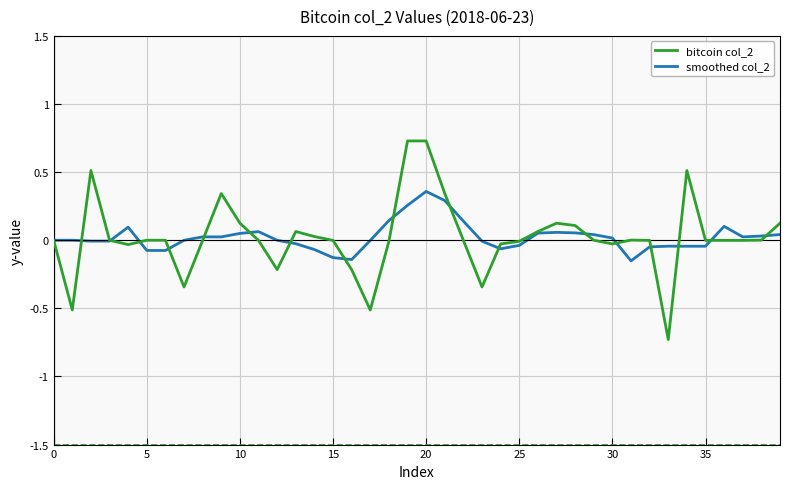

Rank the series by their maximum value, from highest to lowest.

bitcoin col_2, smoothed col_2